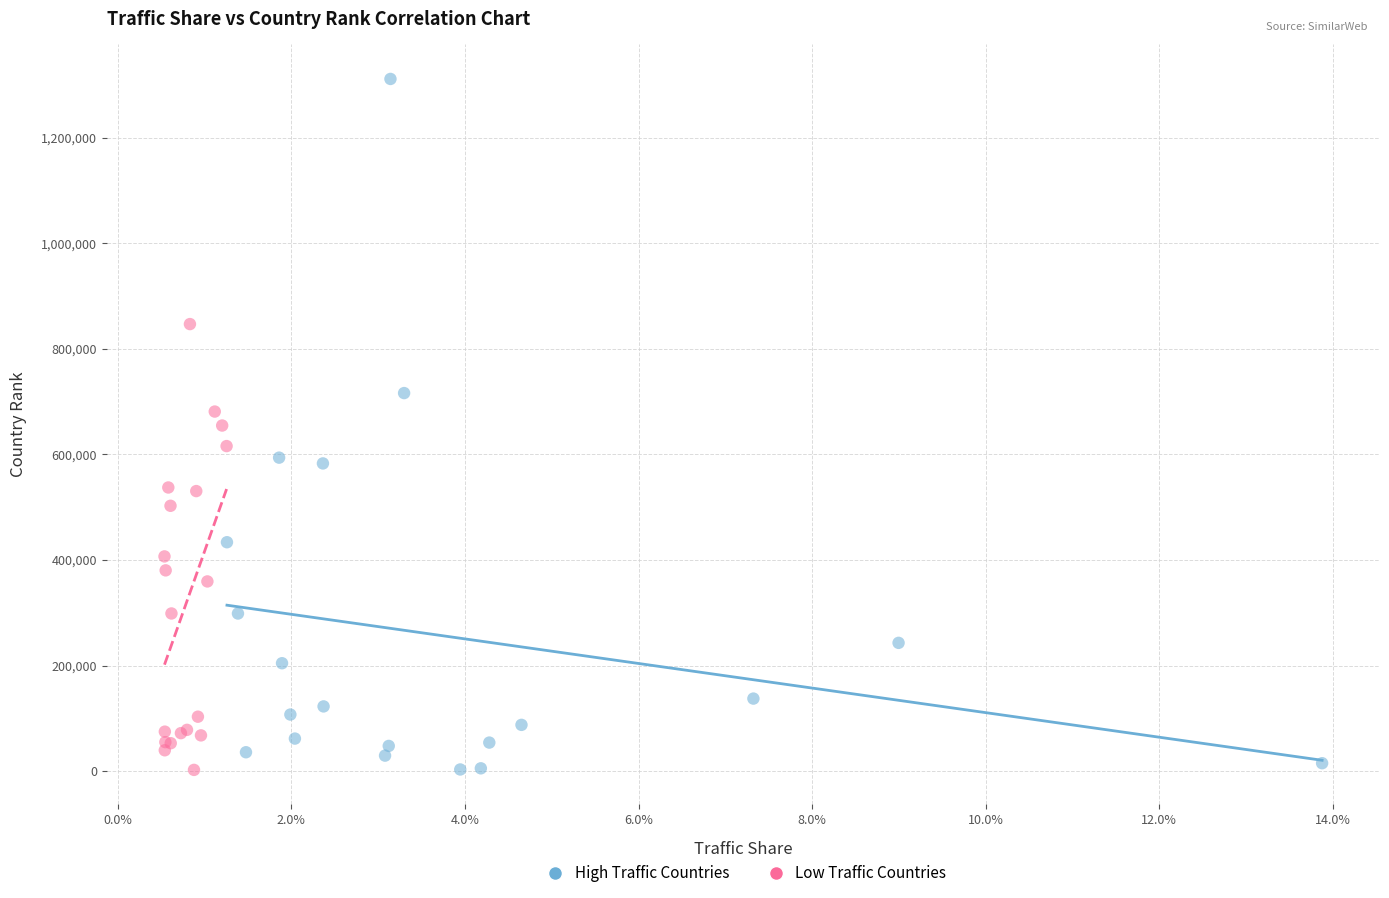

What are all the series names shown in the legend?

High Traffic Countries, Low Traffic Countries